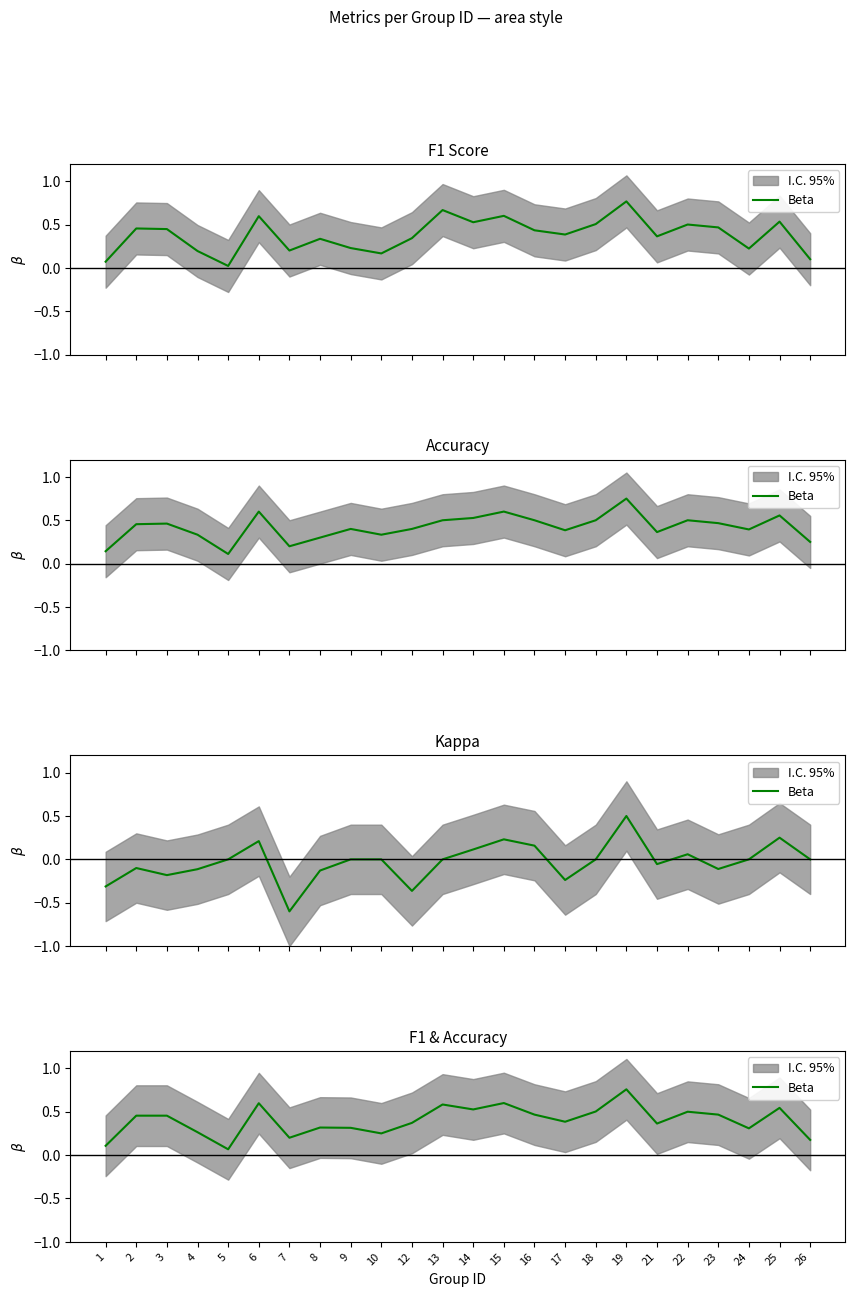

Is it true that the value at 4 is 0.4?

False